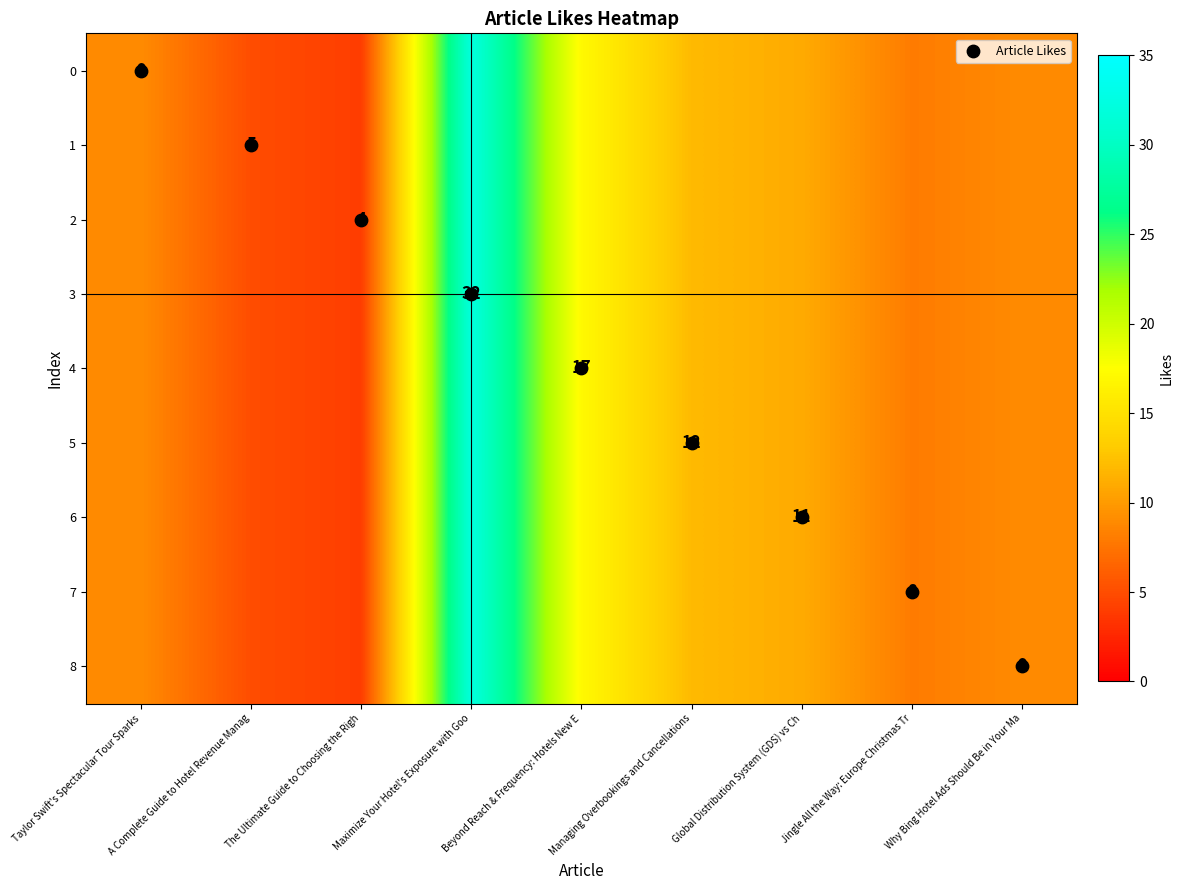

Which has a higher value, A Complete Guide to Hotel Revenue Manag or Maximize Your Hotel's Exposure with Goo?

Maximize Your Hotel's Exposure with Goo